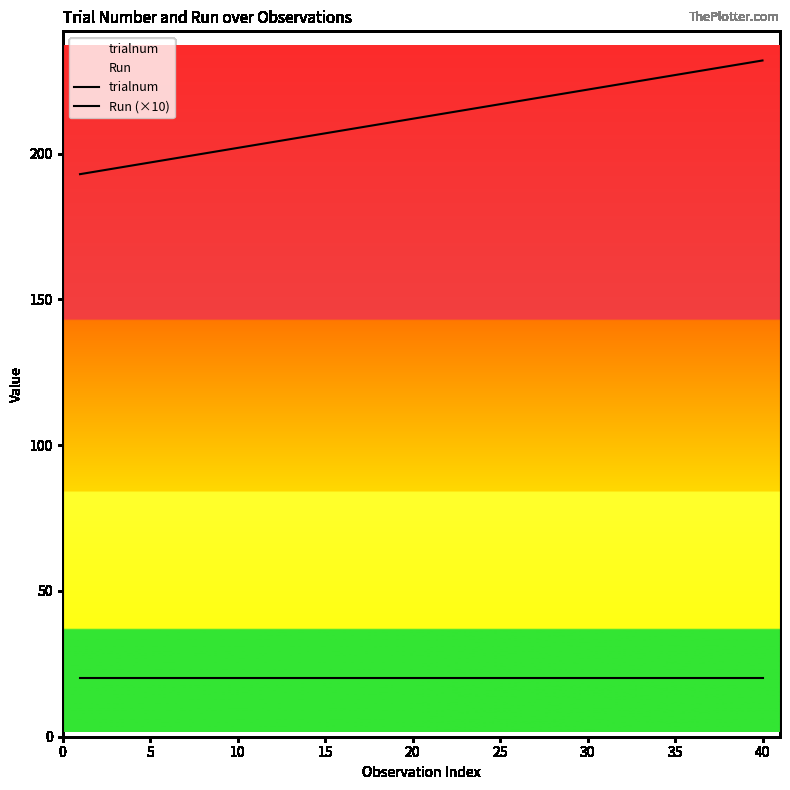

At which label is trialnum closest to 212?

20